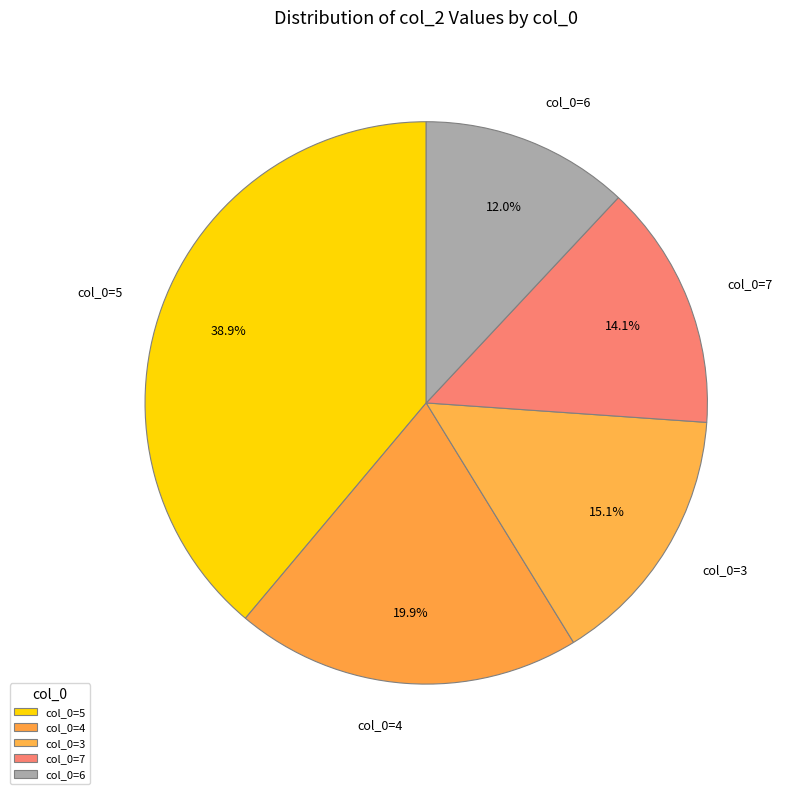

What portion of the pie excludes col_0=7?

85.9%